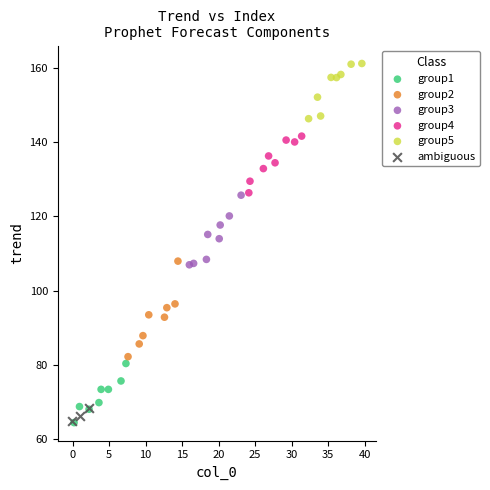

Which series reaches the maximum Y coordinate?

group5